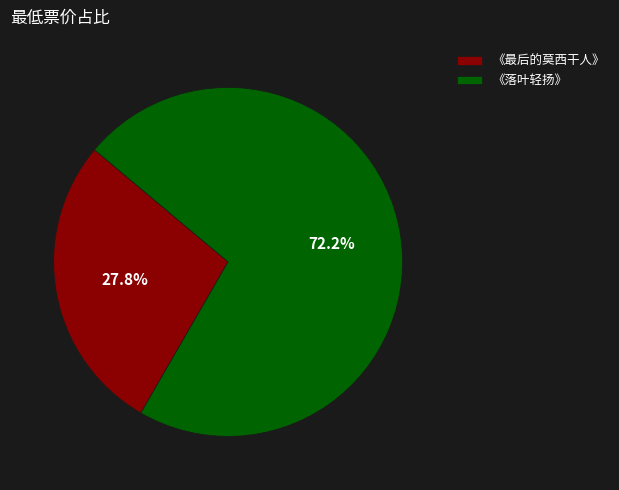

Combined, what portion of the pie is 《落叶轻扬》 and 《最后的莫西干人》?

100.0%